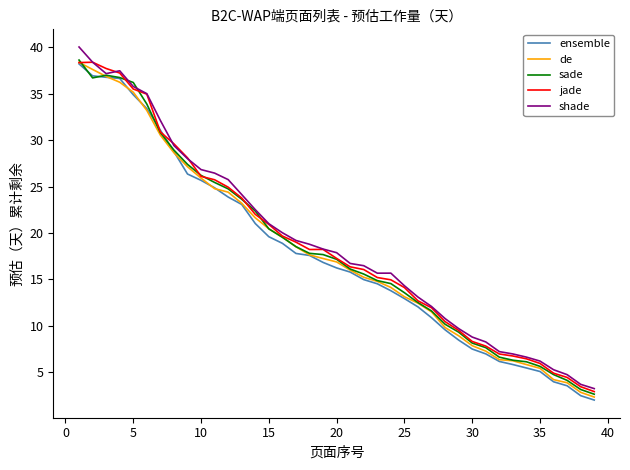

What is the minimum value shown in the chart?

2.0